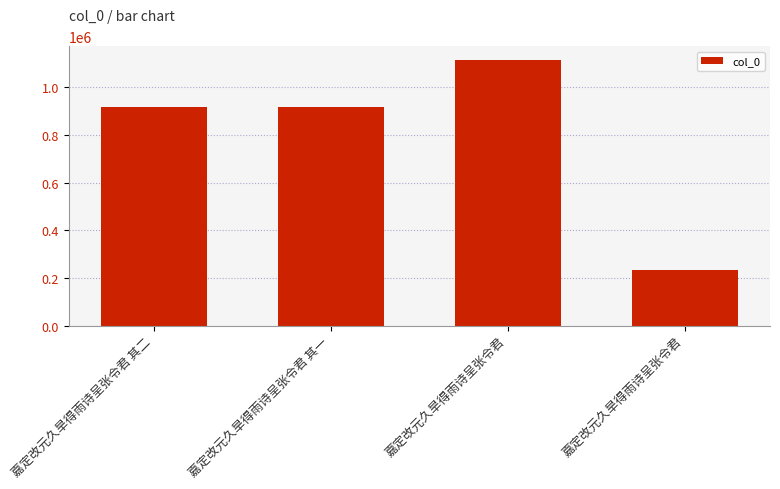

What is the value of the 4th bar from the left?

1116020